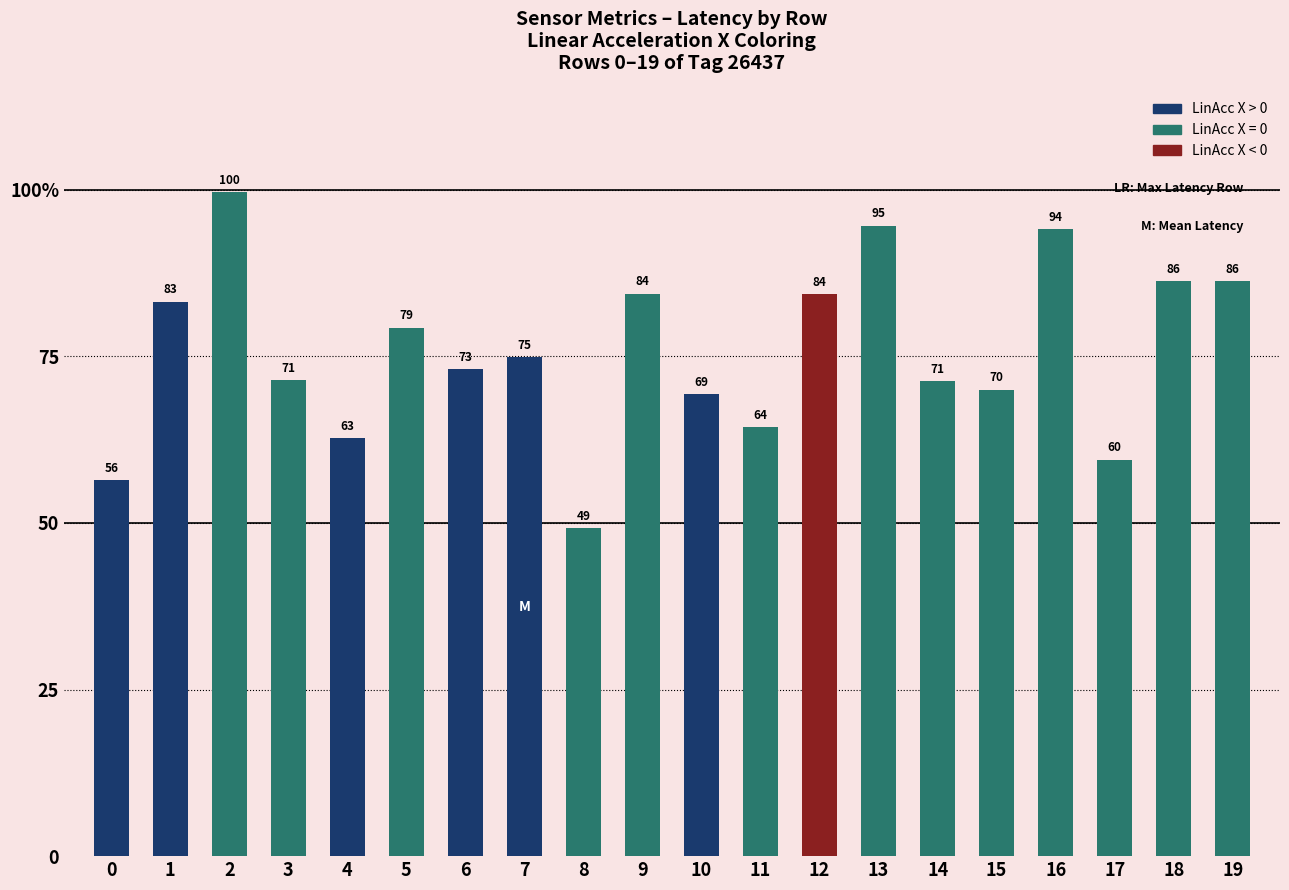

What is the average value?

75.7